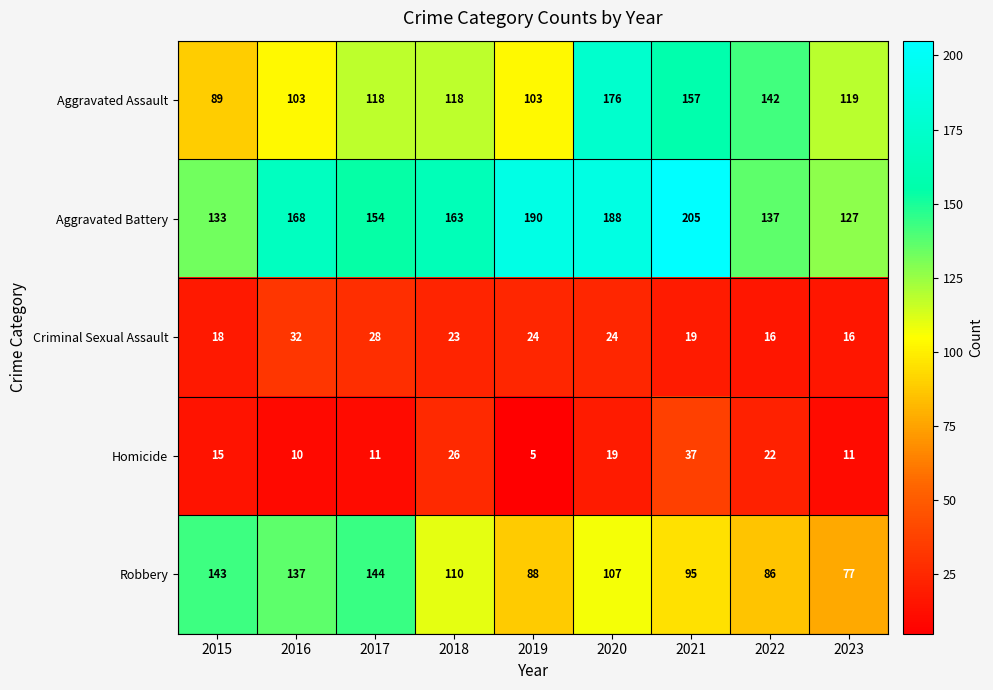

Which series changed the most between 2017 and 2020?

Aggravated Assault